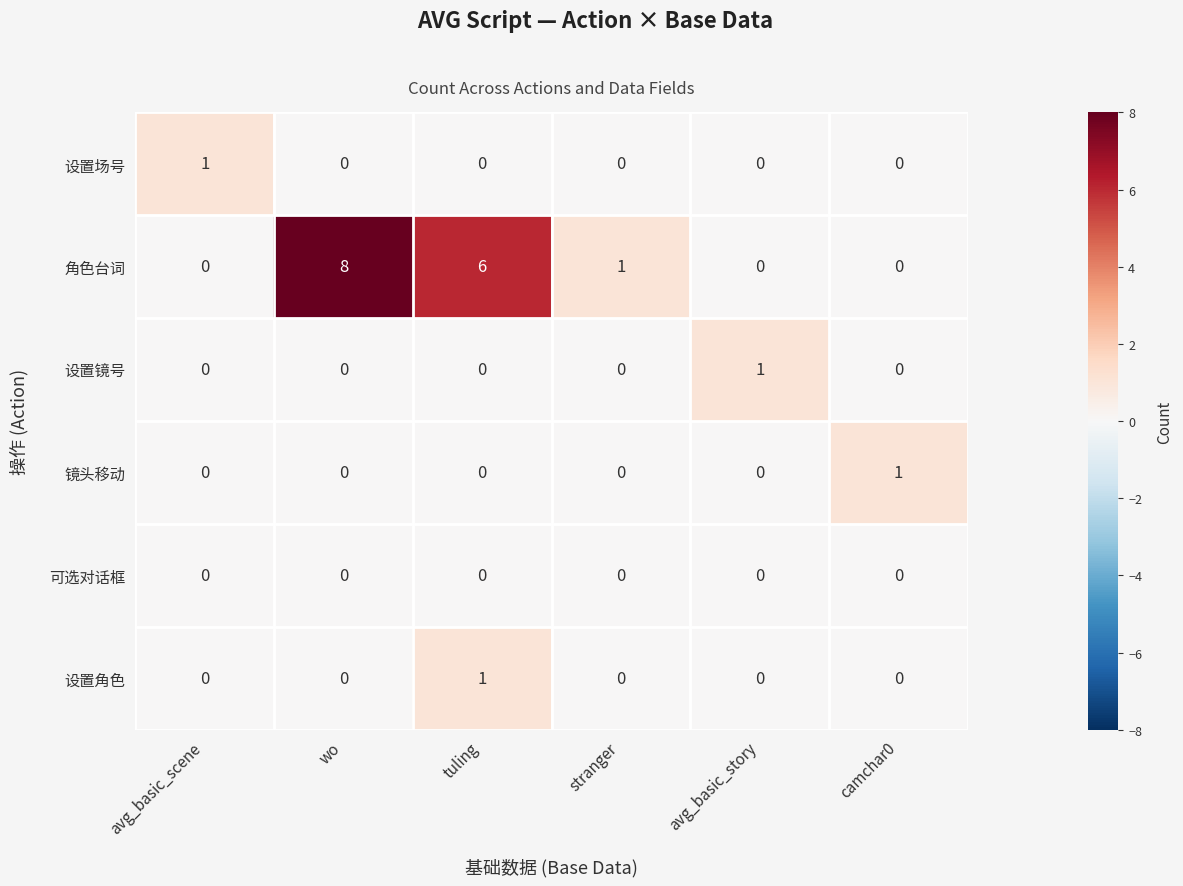

At which category does the chart reach its peak across all series?

wo